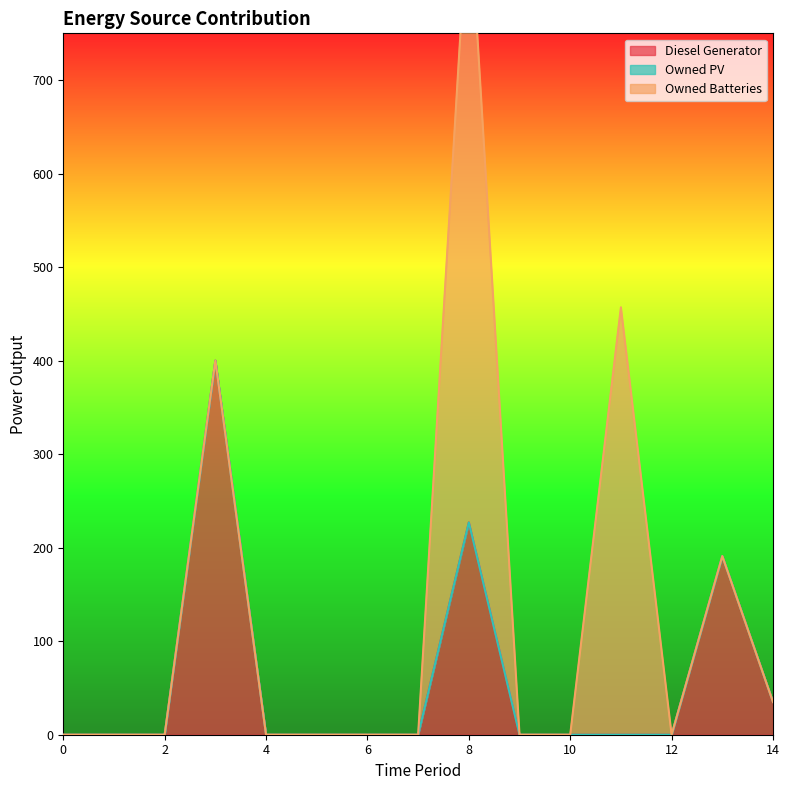

Which series has the largest total across all categories?

Owned Batteries